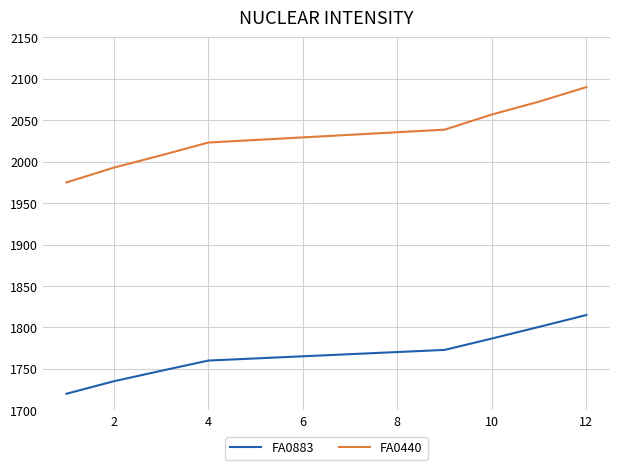

Rank the series by their maximum value, from highest to lowest.

FA0440, FA0883